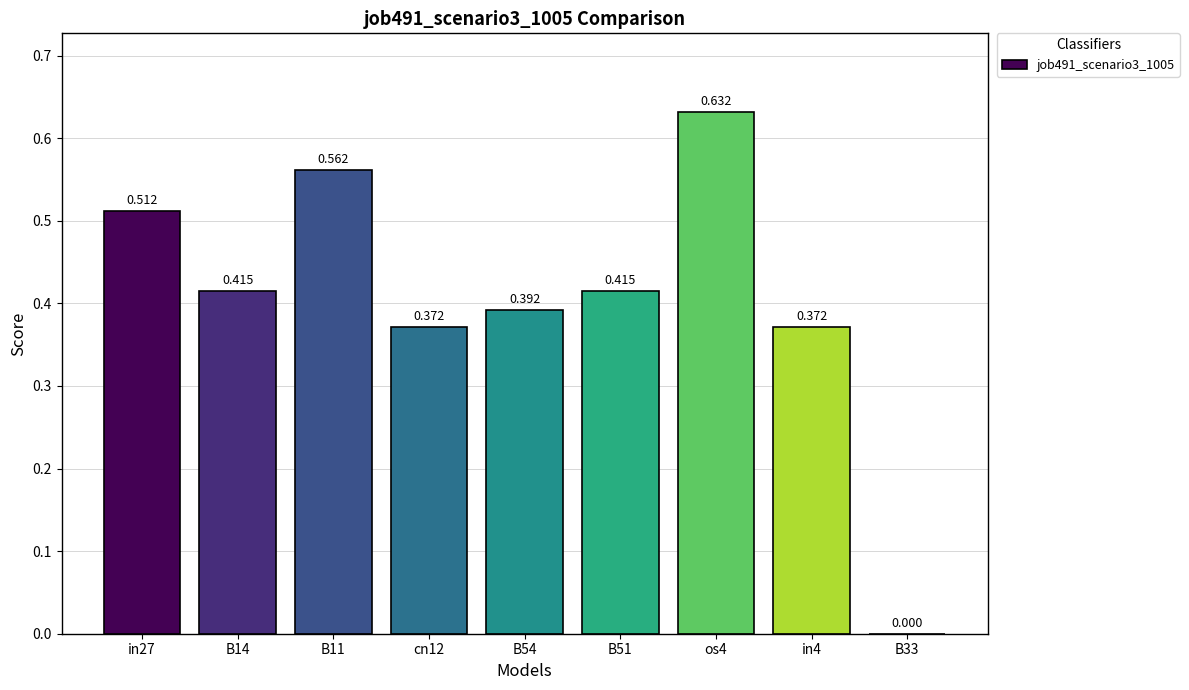

What position from the left is B51?

6